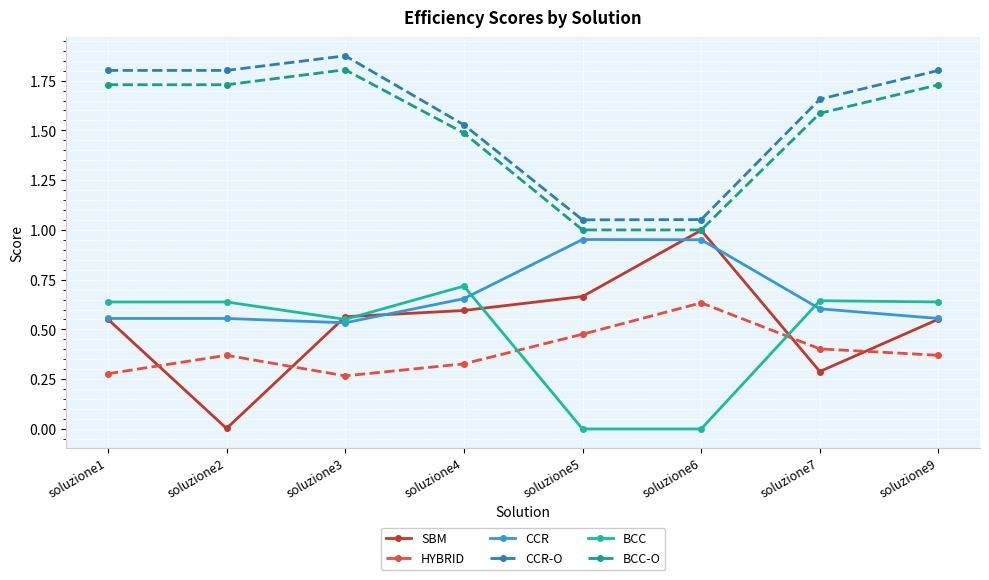

What is the difference between the maximum and minimum values in the BCC-O series?

0.8